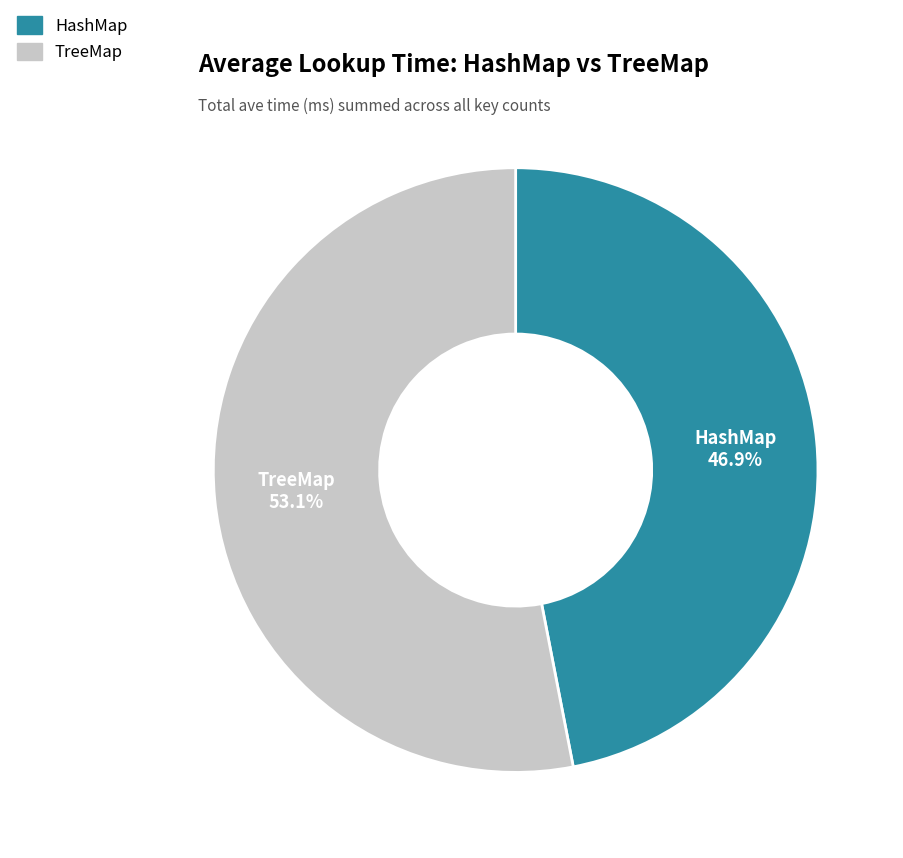

To the nearest percent, what is the difference between the largest and smallest slice percentages?

6%